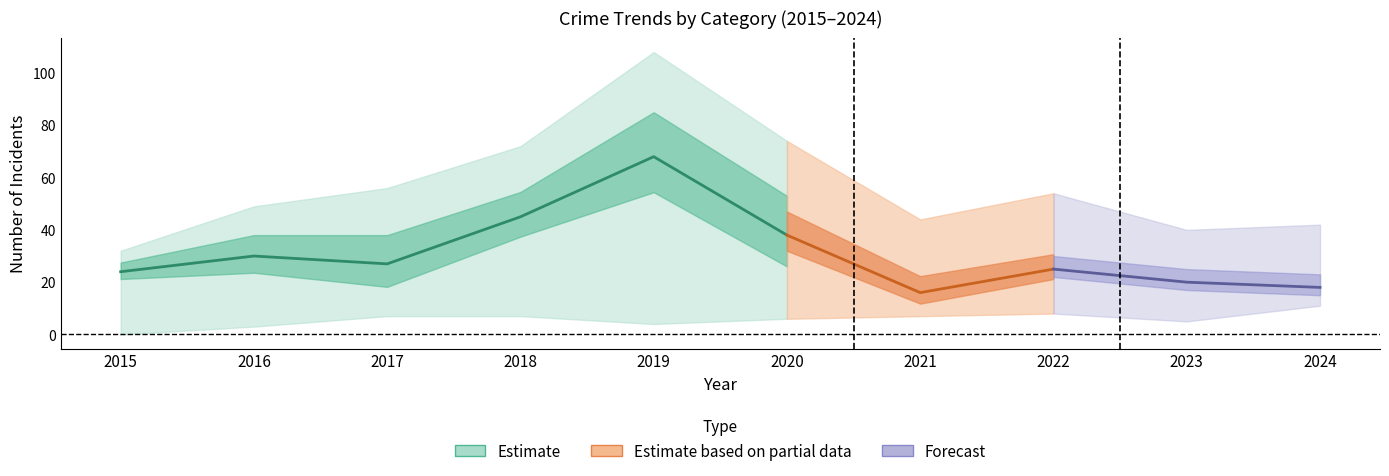

How many data points does each series have?

10